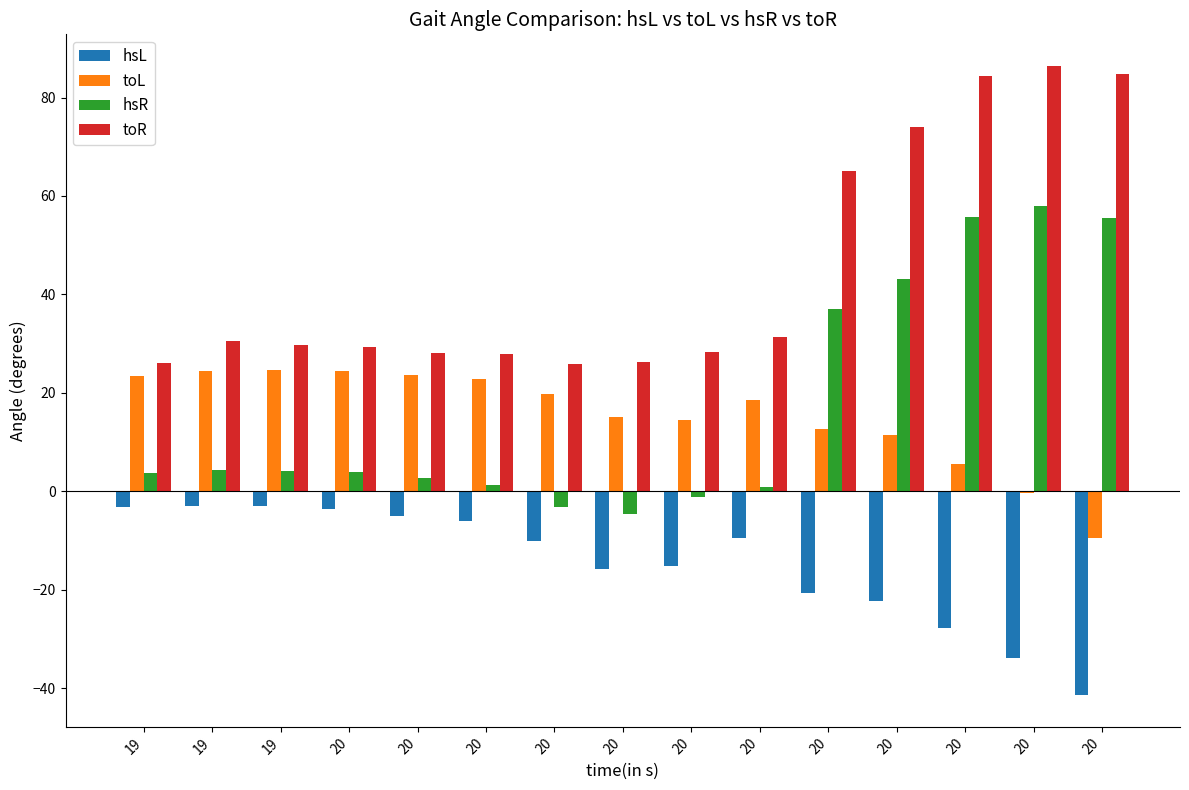

What is the sum of all hsR values?

260.9